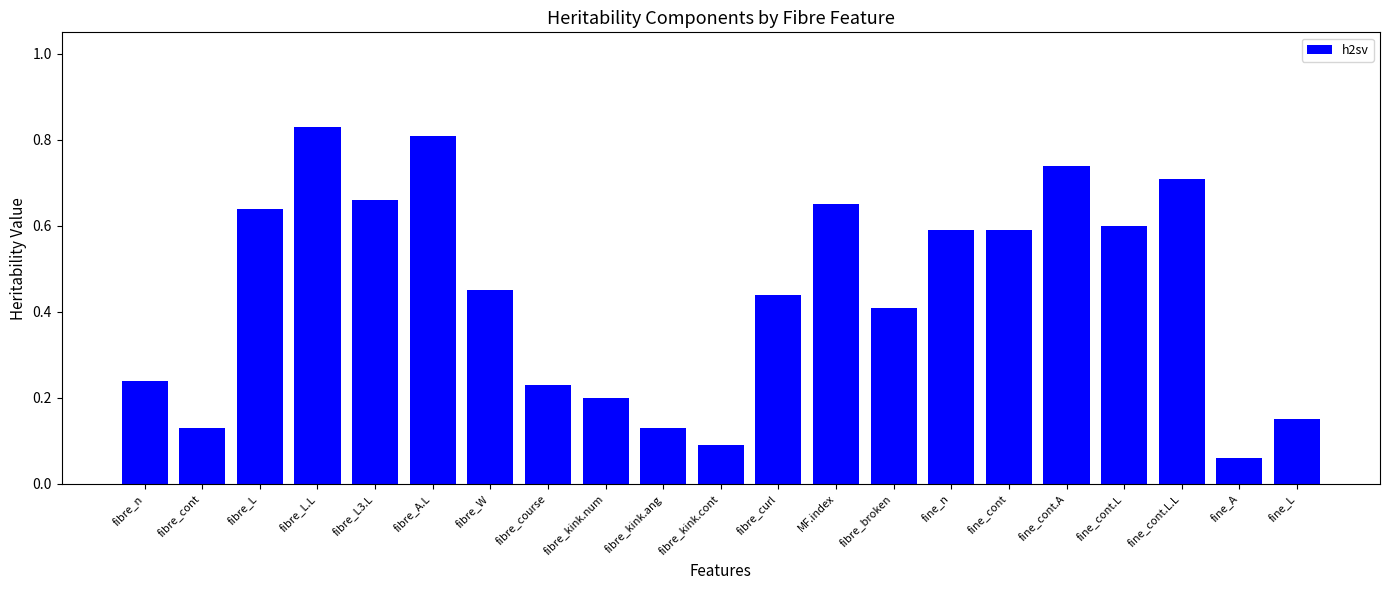

The chart shows a value of 0.4 at MF.index. True or false?

False